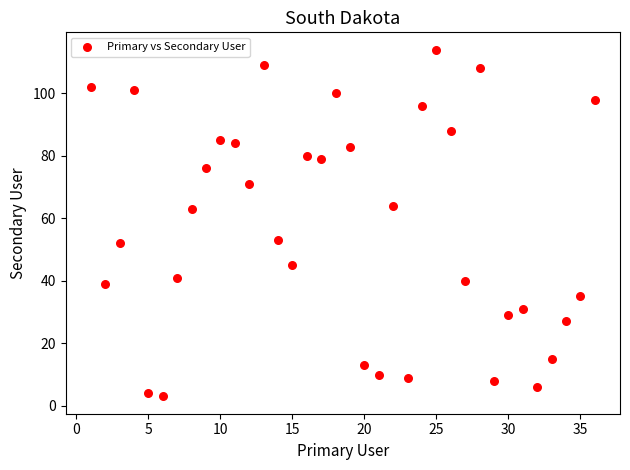

What is the range of Y values (max minus min)?

111